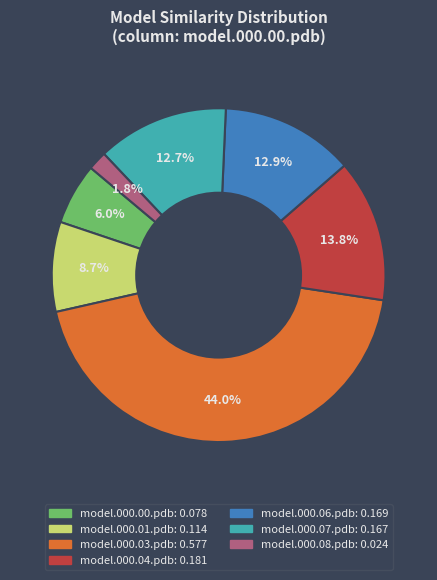

Does any single category account for the majority?

No